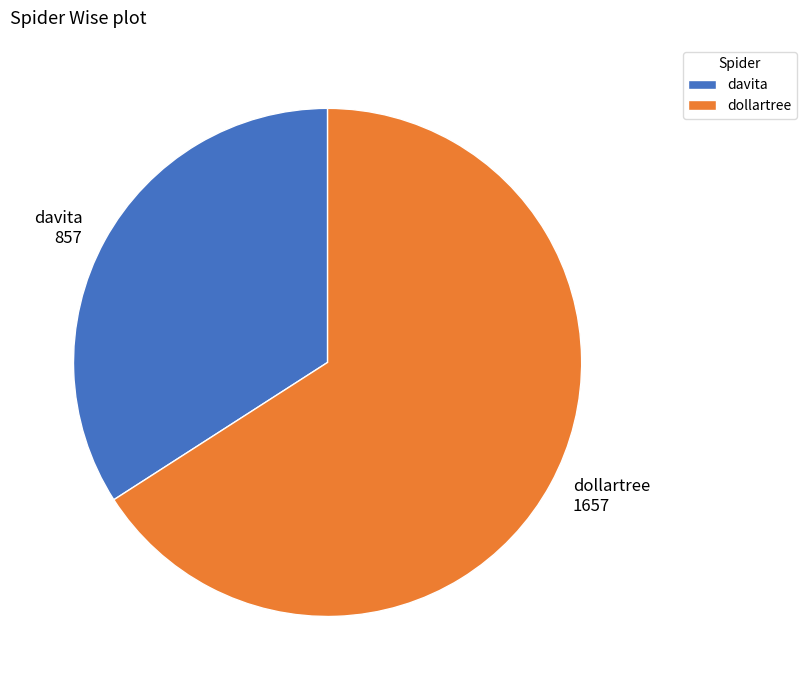

Is it true that dollartree is 55% of the pie?

False